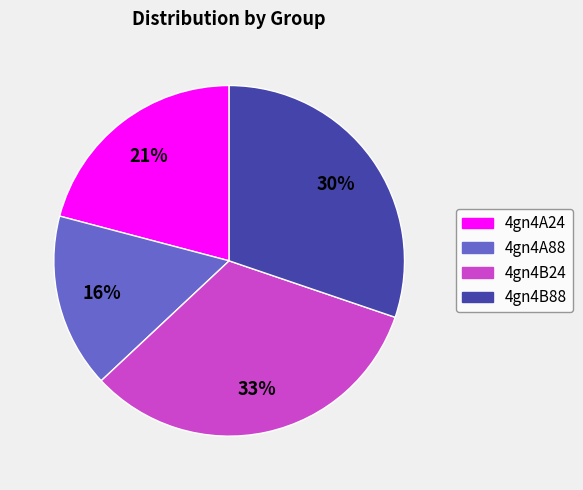

Which category has the smallest portion of the pie?

4gn4A88